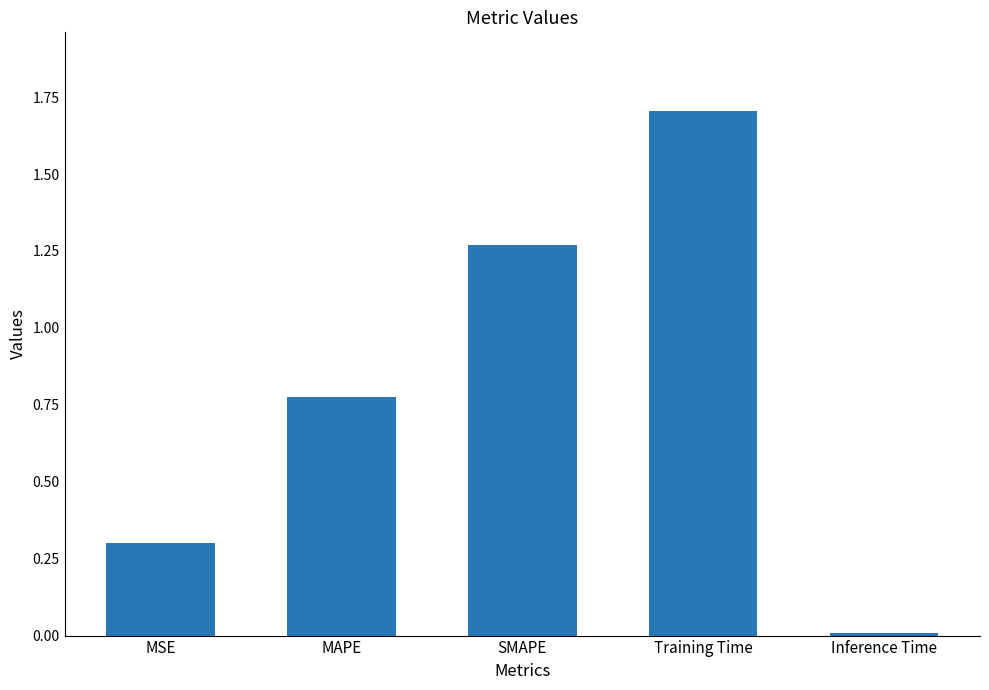

What is the difference between the second highest and second lowest values?

1.0